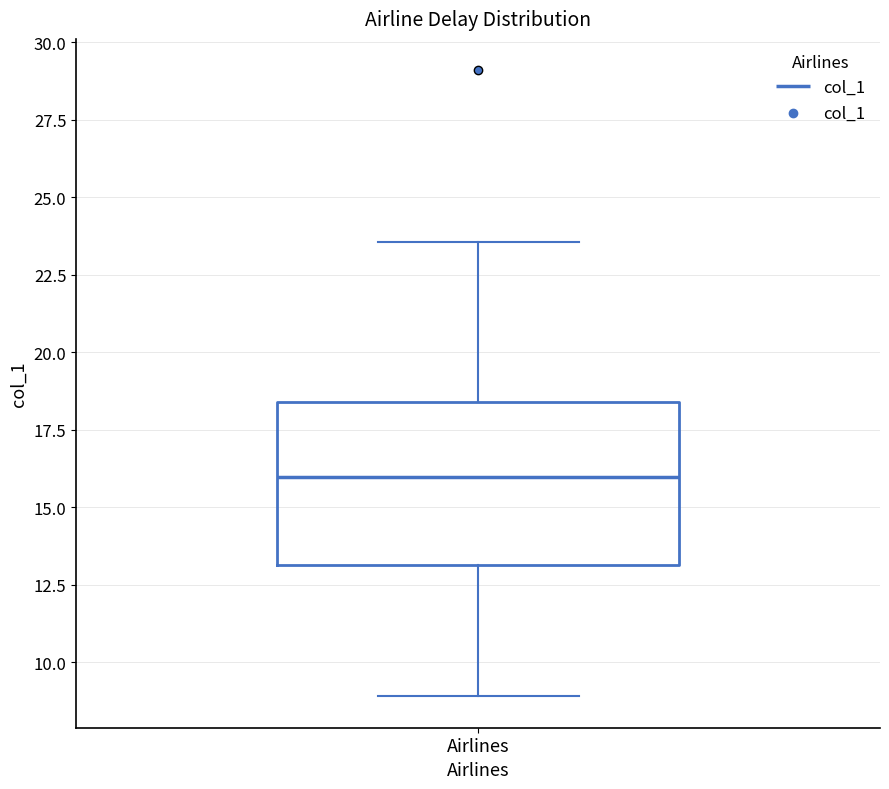

Transcribe this box plot: give where the median line is, the range the box spans, and where the two whiskers end, as read against the y-axis. The values are not printed on the chart, so give them approximately, as read against the axis.

median 16.0, box 13.0 to 18.5, whiskers 9.0 to 23.5